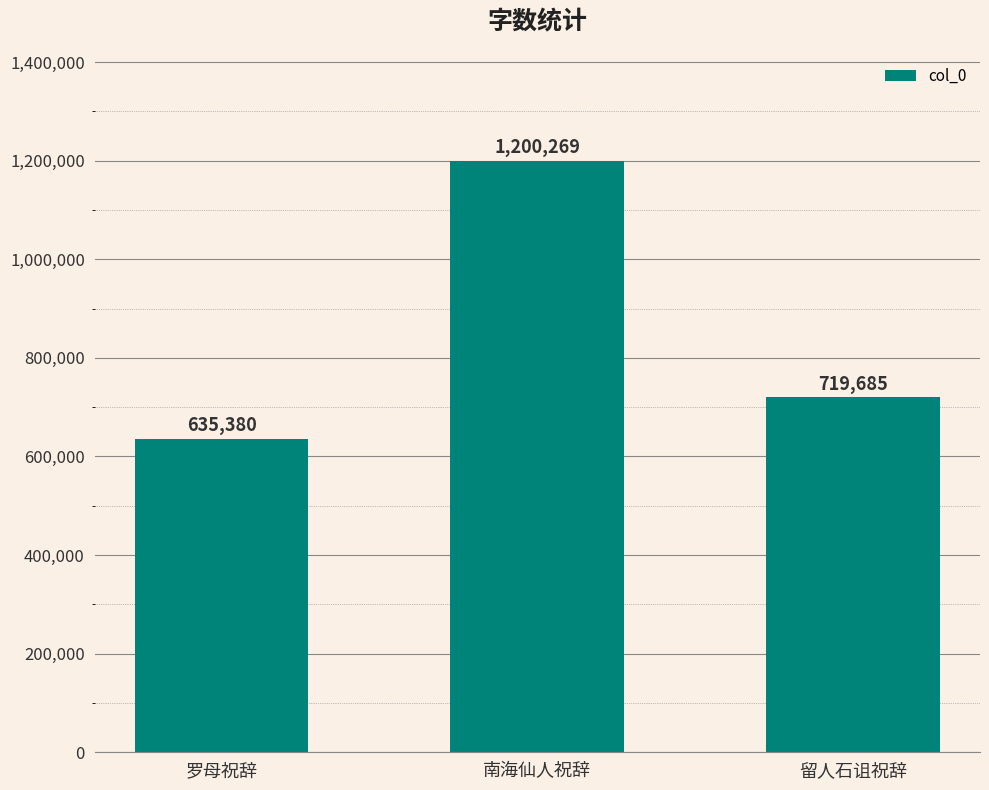

True or false: the data shows 635380 at 罗母祝辞.

True